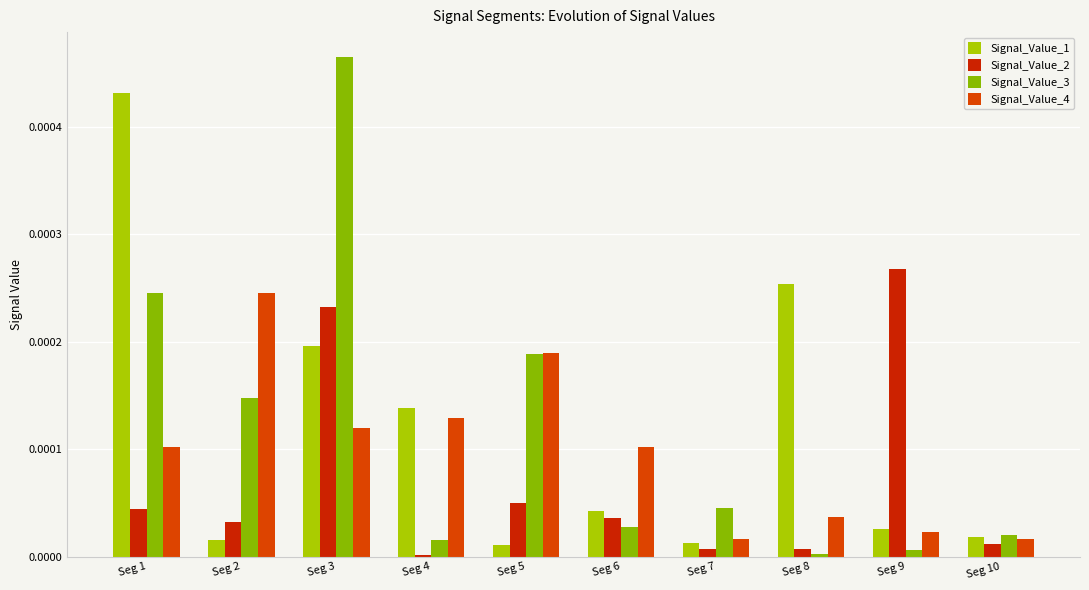

At which label does Signal_Value_3 reach its peak?

Seg 3